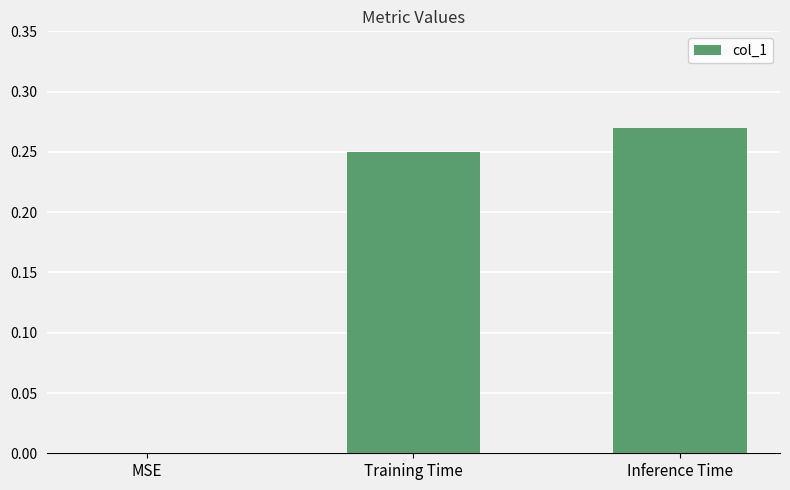

Which category has the highest value across all series?

Inference Time